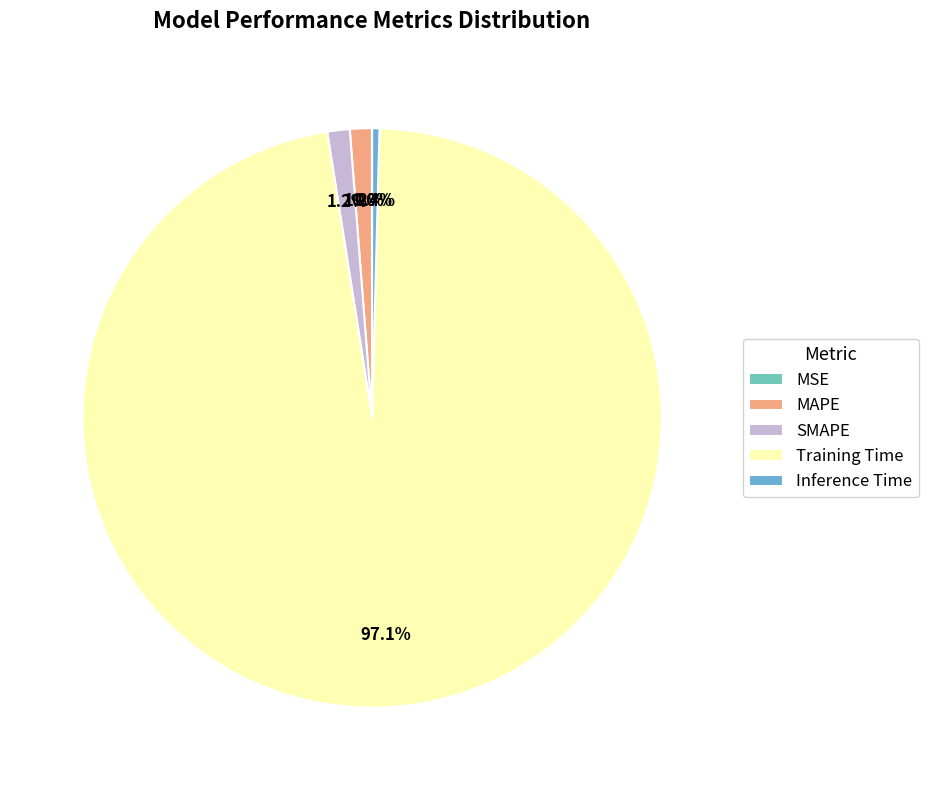

What is the largest slice in the pie chart?

Training Time